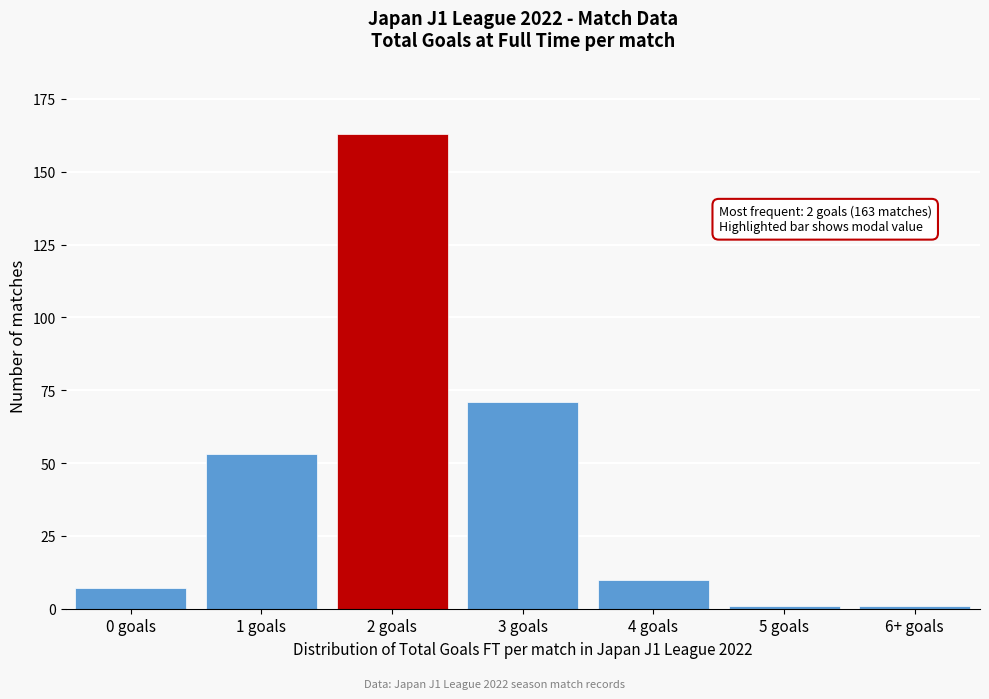

Reading right to left, what are all the values shown in this chart?

6+ goals=1	5 goals=1	4 goals=10	3 goals=71	2 goals=163	1 goals=53	0 goals=7